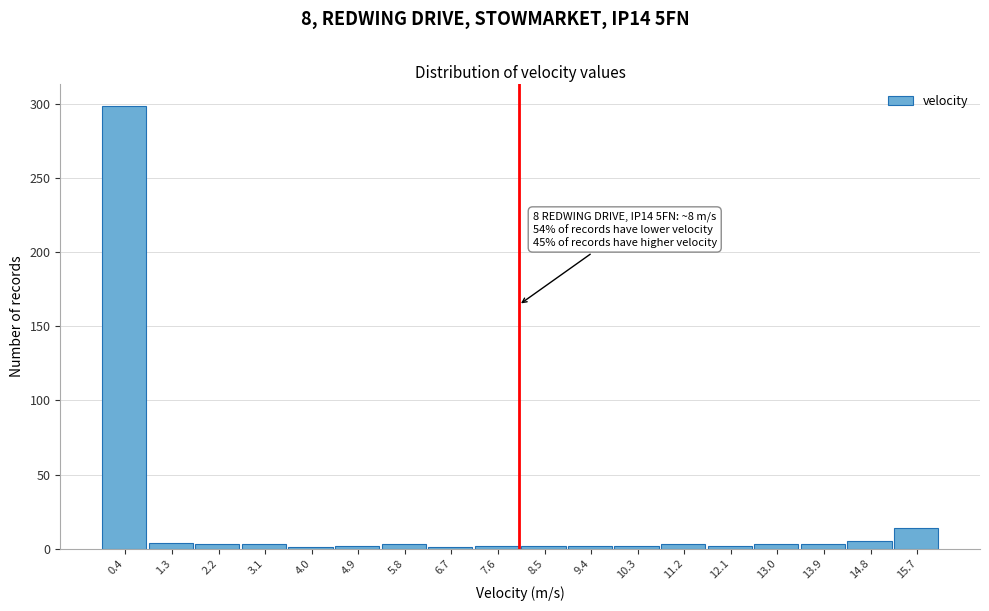

Which range on the x-axis has the tallest bar?

0.0 to 0.9